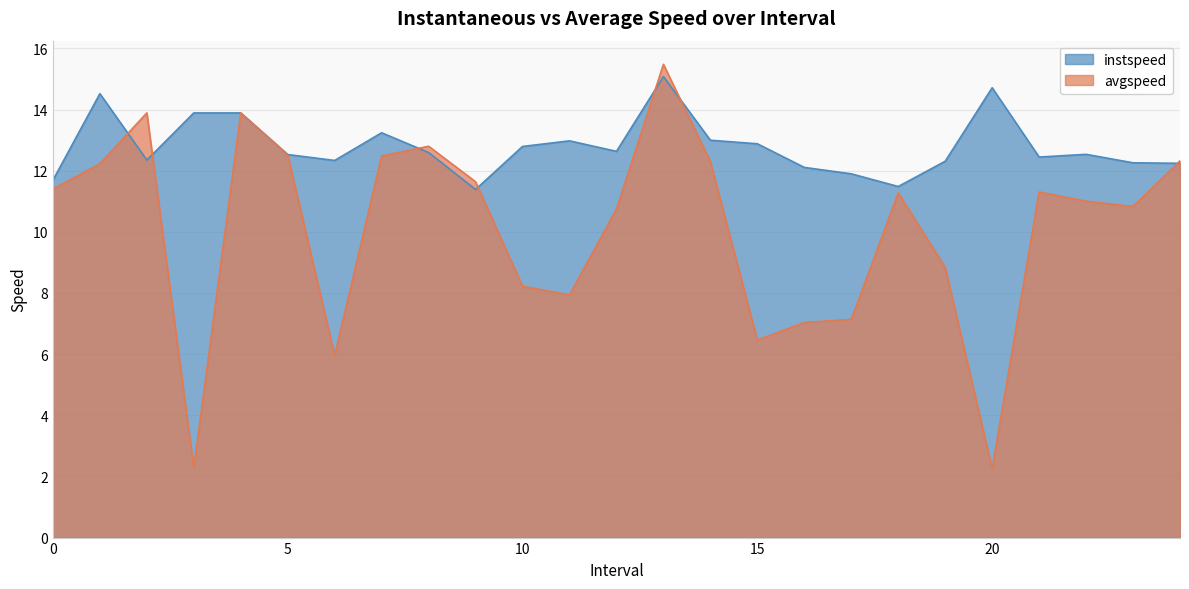

How many data points in avgspeed are above 11?

14